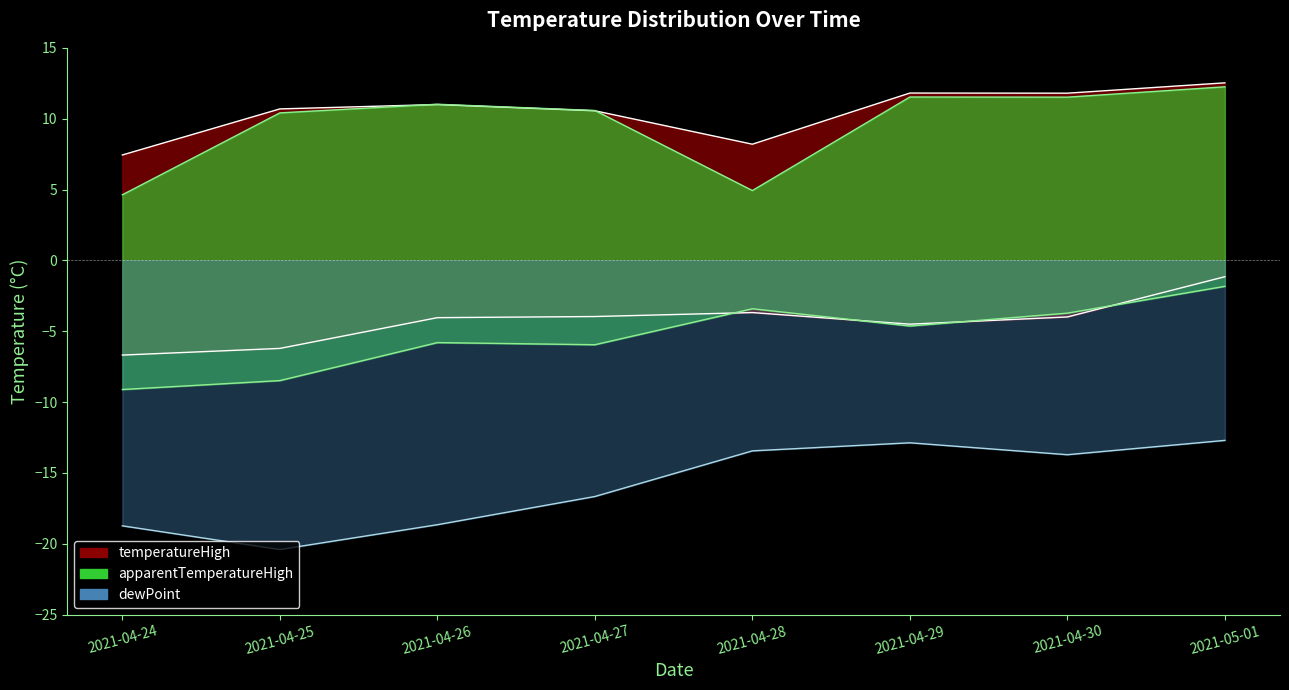

What value does the dewPoint series have at 2021-04-28?

-13.4